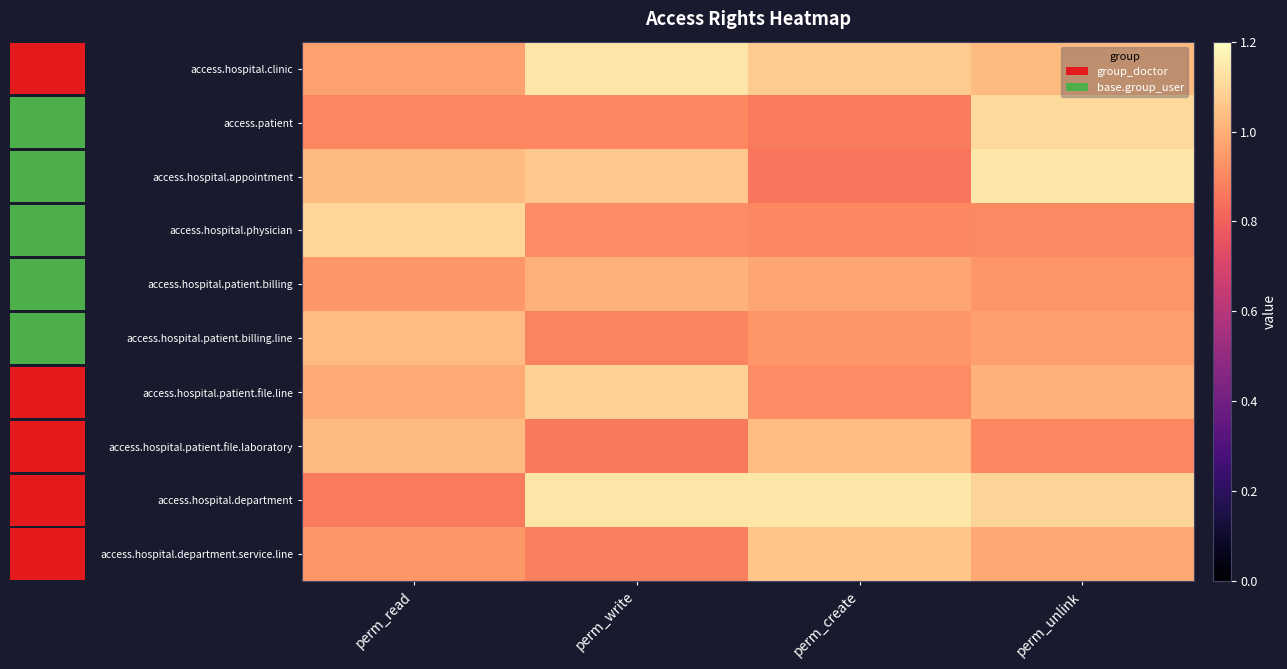

Which category has the lowest value in the access.patient series?

perm_create